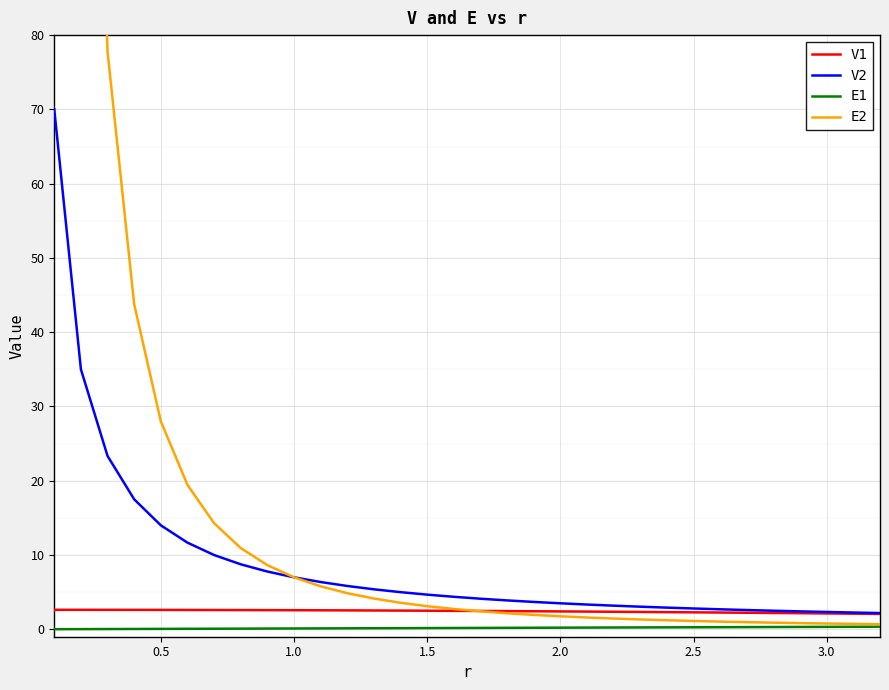

True or false: V2 and E2 intersect in this chart.

True